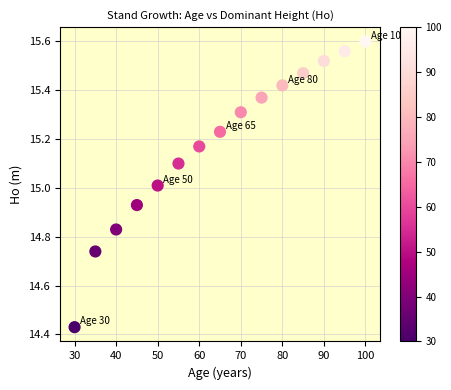

What is the range of X values (max minus min)?

70.0